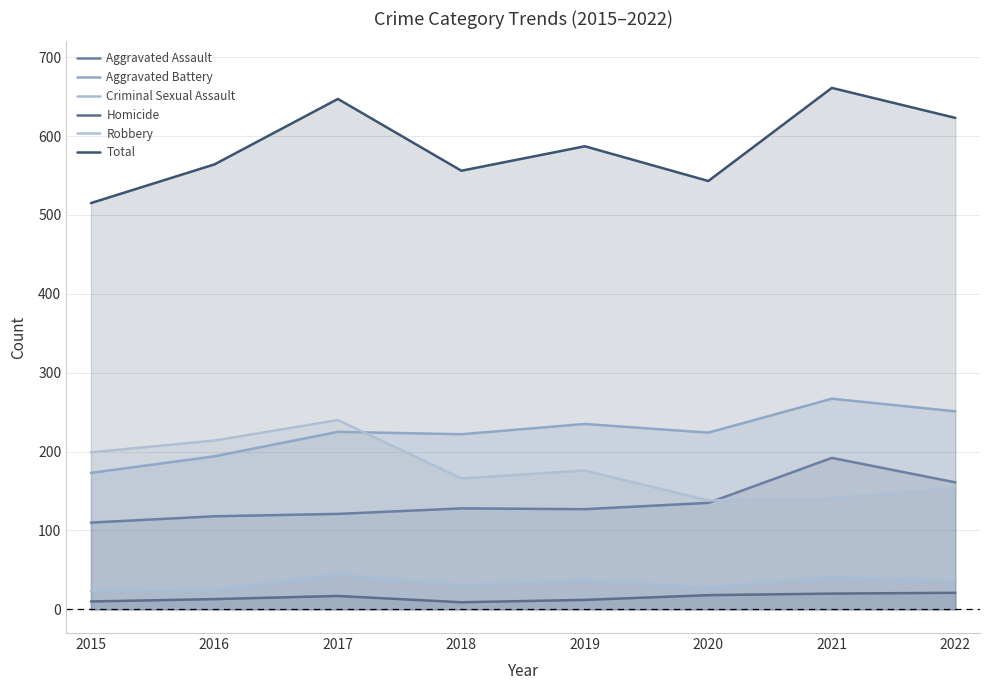

At how many categories does at least one series exceed 496?

8